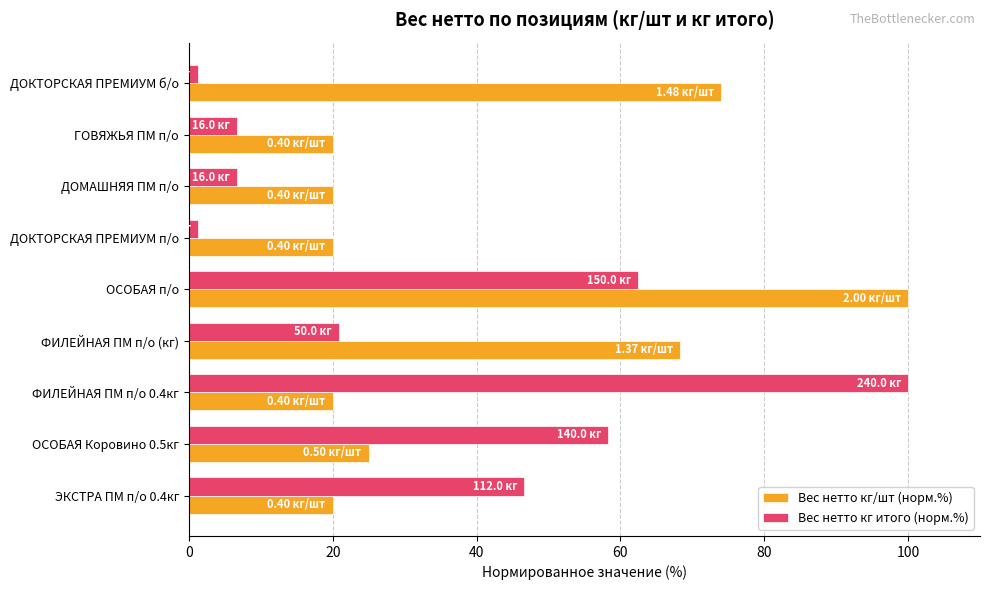

What is the difference between the Вес нетто кг/шт (норм.%) values at ЭКСТРА ПМ п/о 0.4кг and ФИЛЕЙНАЯ ПМ п/о (кг)?

48.3